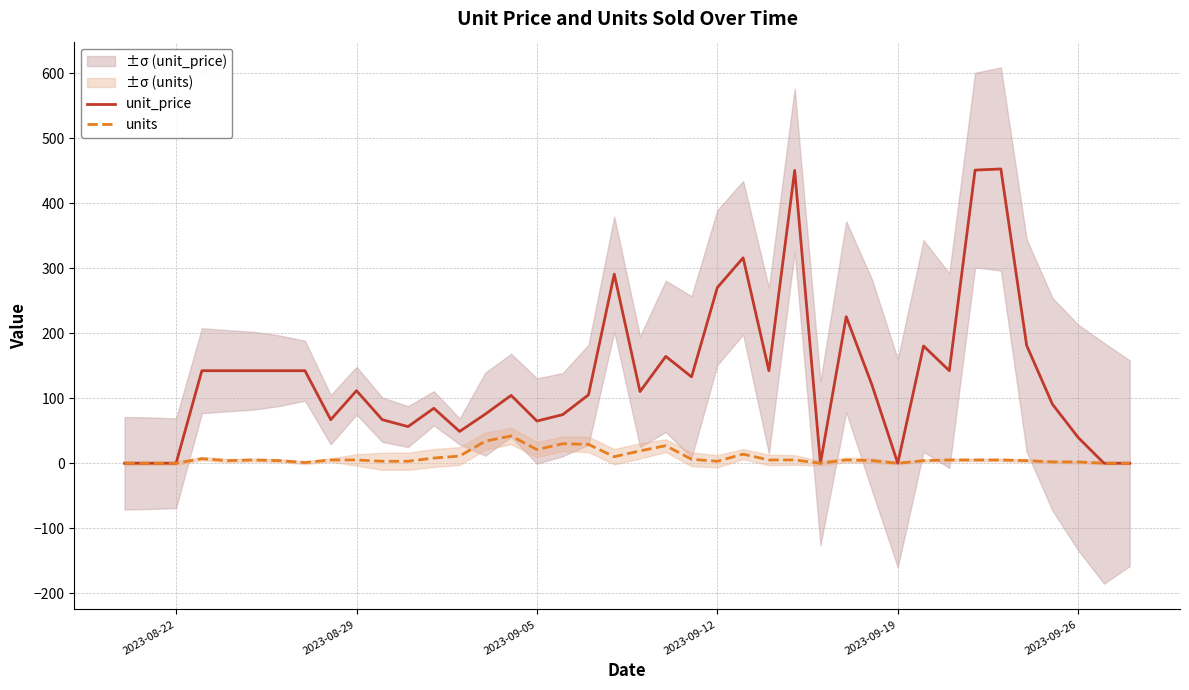

Reading right to left, what are all the values shown in this chart?

unit_price: 0.0	0.0	39.6	90.9	181.3	452.9	451.2	142.4	180.5	0.0	120.3	225.5	0.0	450.6	142.4	316.2	270.4	132.9	164.5	110.3	291.1	105.2	74.8	64.9	104.4	75.7	49.0	84.5	56.4	67.0	111.7	67.0	142.4	142.4	142.4	142.4	142.4	0.0	0.0	0.0
units: 0.0	0.0	2.0	2.0	4.0	5.0	5.0	5.0	4.0	0.0	4.0	5.0	0.0	5.0	5.0	14.0	3.0	6.0	27.0	19.0	10.0	29.0	30.0	21.0	42.0	34.0	11.0	8.0	3.0	3.0	5.0	5.0	1.0	4.0	5.0	4.0	7.0	0.0	0.0	0.0